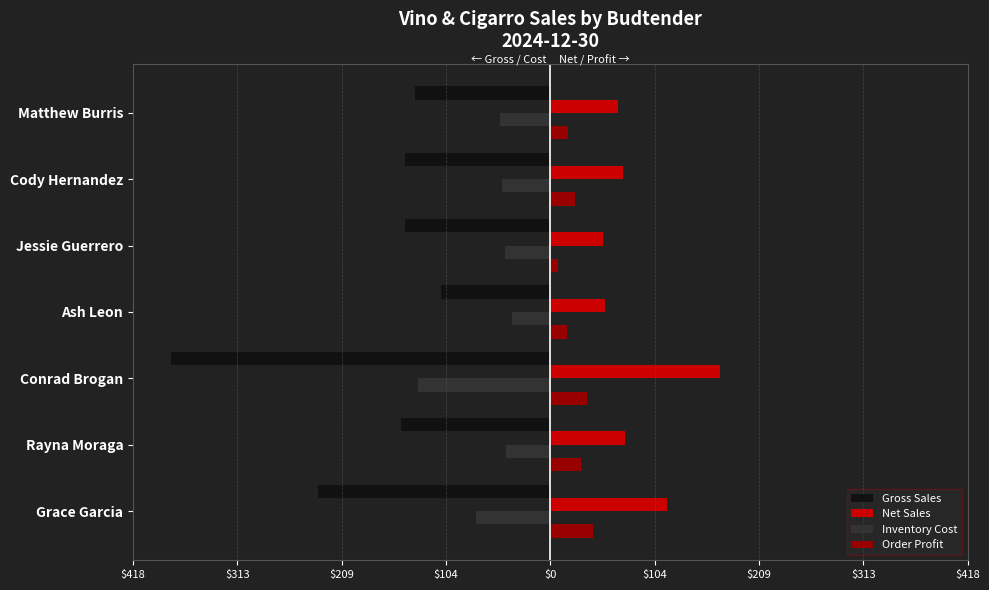

Rank the series by their average value, from highest to lowest.

Net Sales, Order Profit, Inventory Cost, Gross Sales